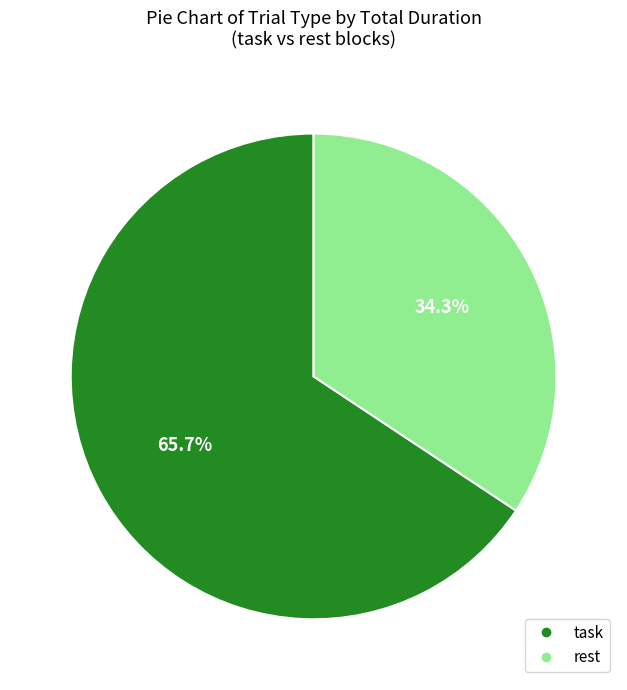

What percentage is NOT represented by task?

34.3%